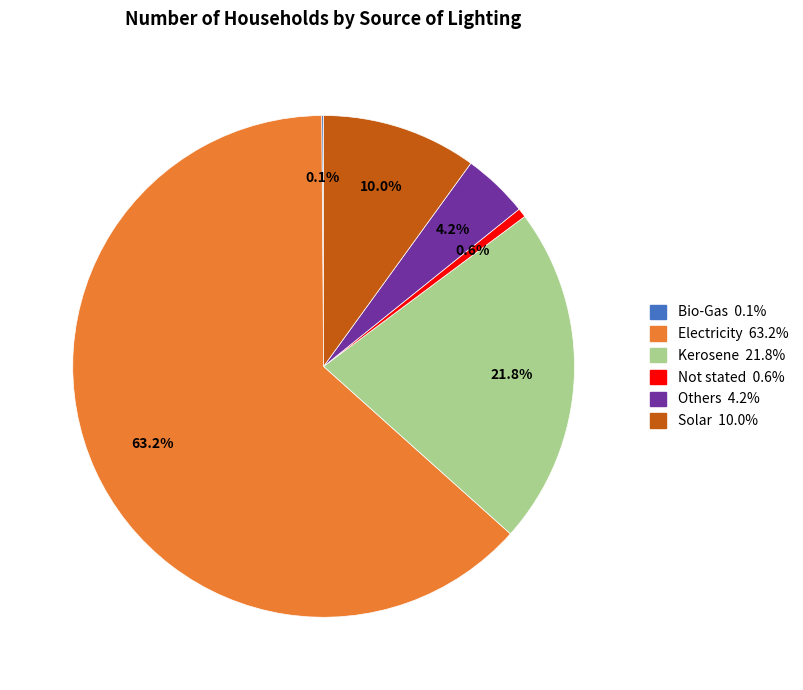

What percentage is the Kerosene slice, to the nearest percent?

22%